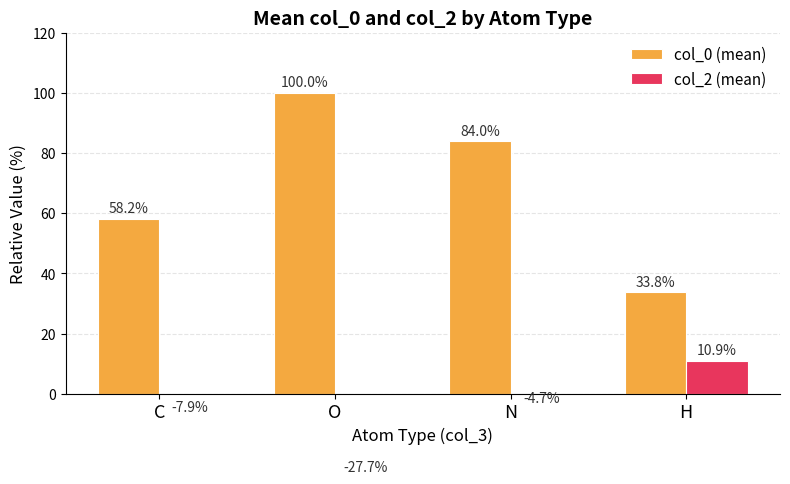

What is the label of the 3rd bar from the left?

N